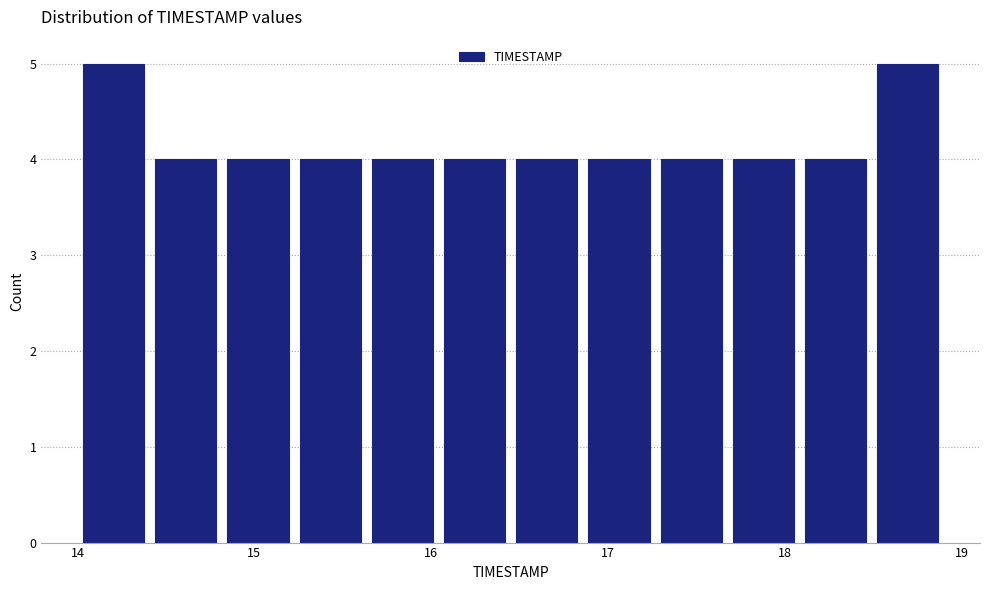

Reading left to right, list every bar in this chart as the range it spans on the x-axis followed by its height. Neither the bar edges nor the heights are printed on the chart, so give them approximately, as read against the axes.

14.0 to 14.4: 5
14.4 to 14.8: 4
14.8 to 15.2: 4
15.2 to 15.6: 4
15.6 to 16.0: 4
16.0 to 16.5: 4
16.5 to 16.9: 4
16.9 to 17.3: 4
17.3 to 17.7: 4
17.7 to 18.1: 4
18.1 to 18.5: 4
18.5 to 18.9: 5